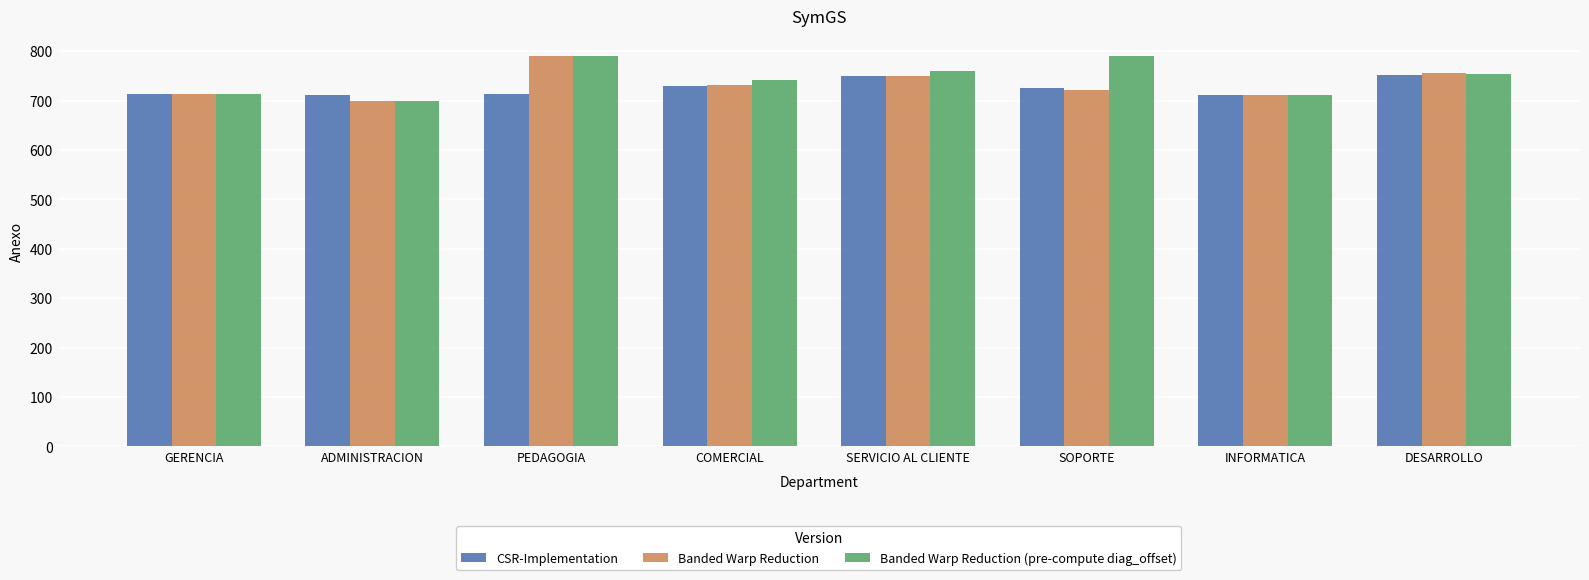

What position from the right is DESARROLLO?

1